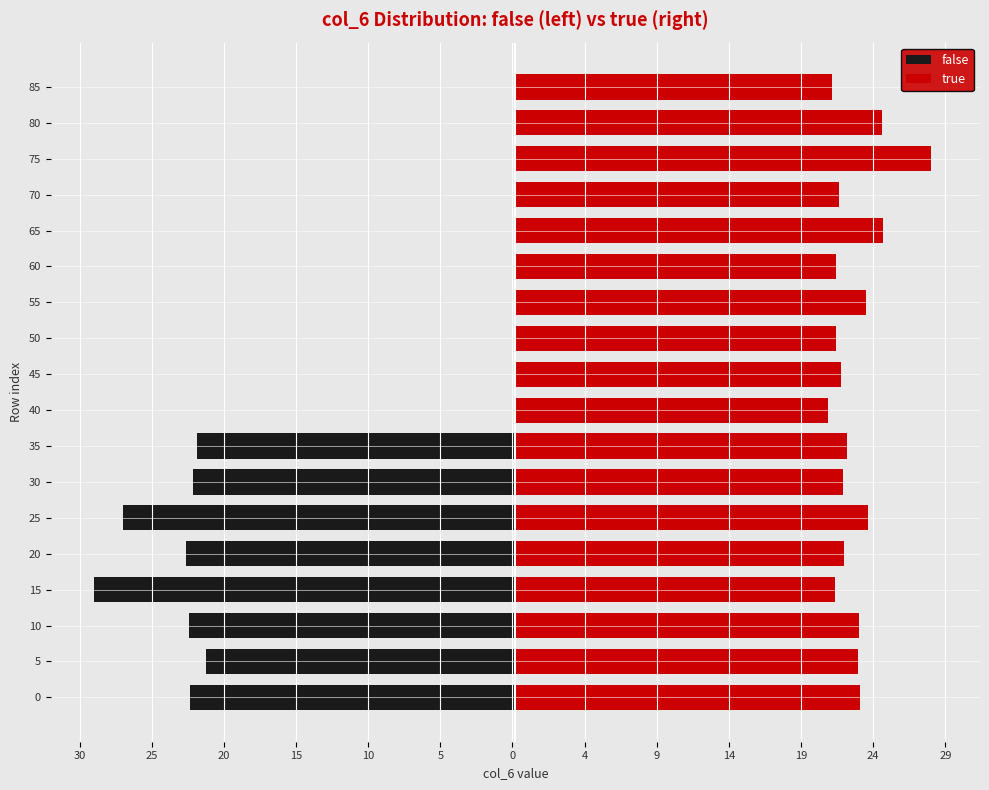

How many data points in true are above 23?

8